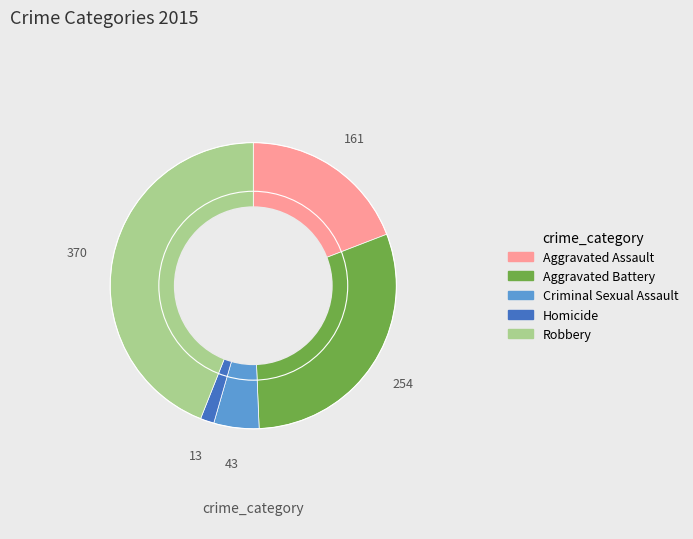

Do Homicide and Robbery together represent more than half of the pie?

No